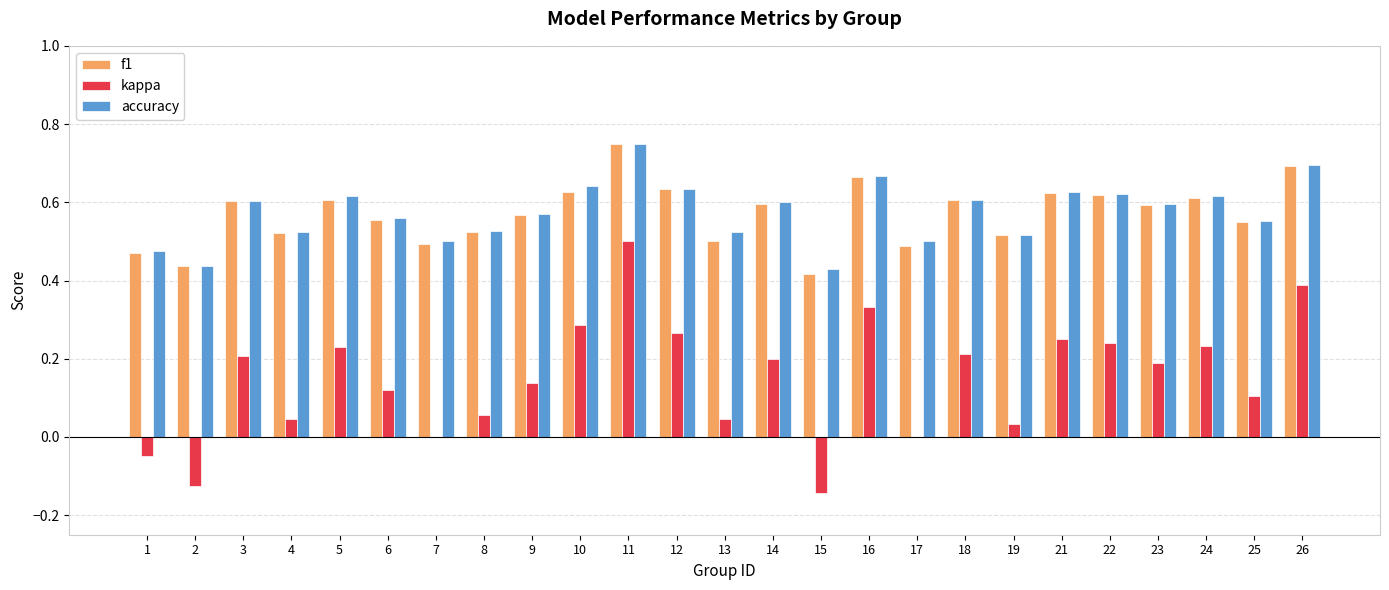

Which series changed the most between 7 and 11?

kappa